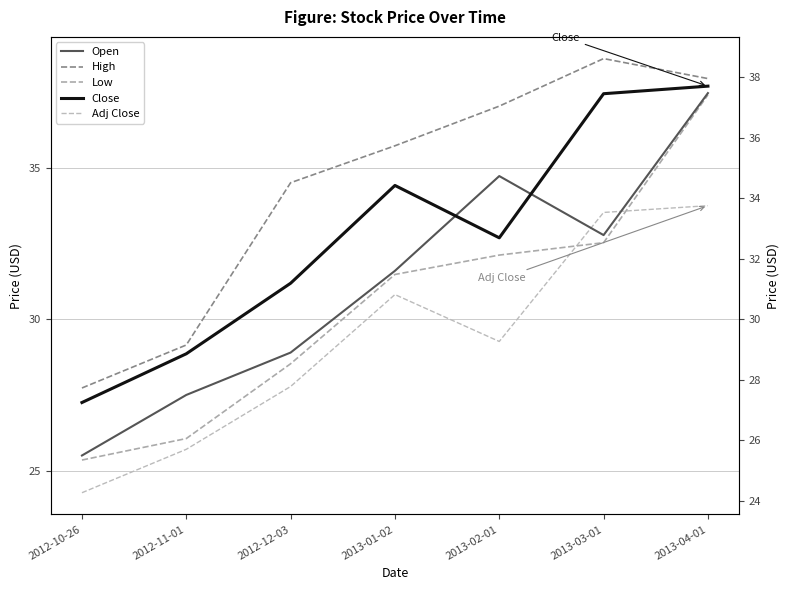

What is the smallest value displayed?

24.3